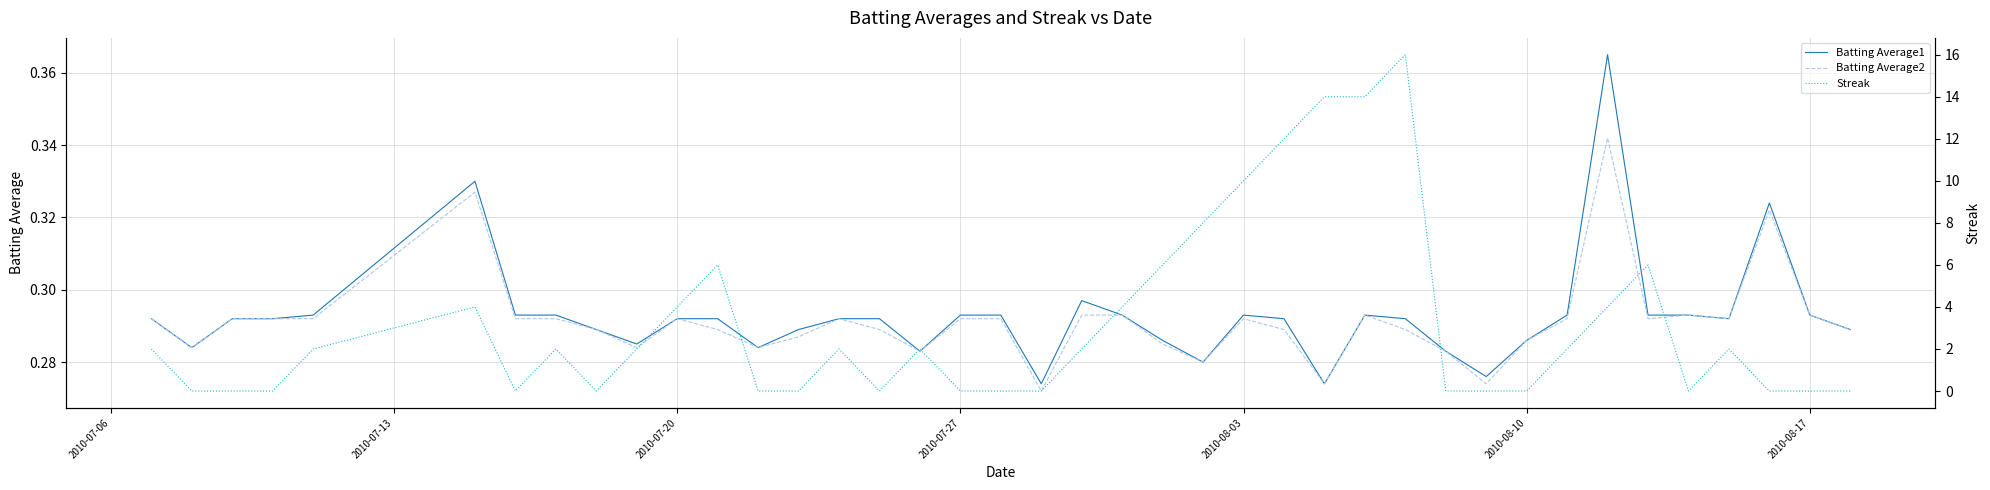

True or false: Batting Average2 has a value of 0.2 at 2010-07-27.

False